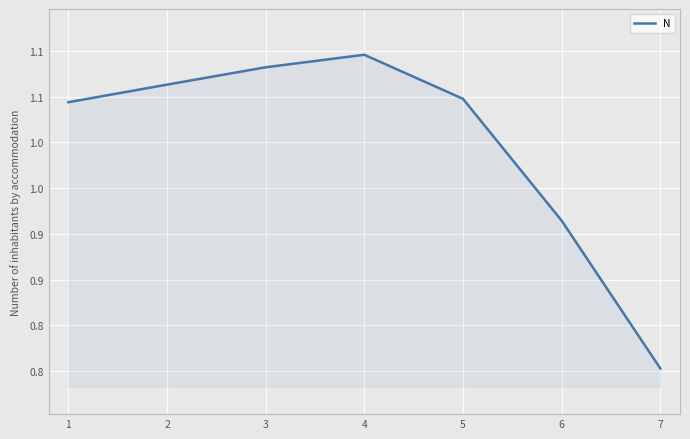

Read the value at 2.

1.1